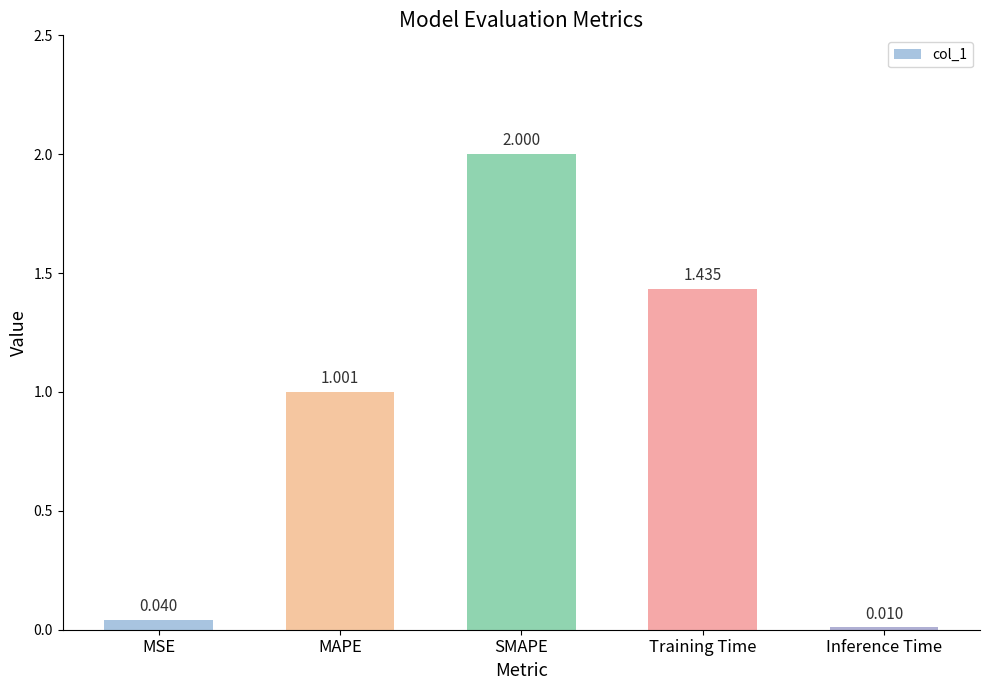

Approximately how many times larger is the value at Training Time compared to SMAPE?

0.7